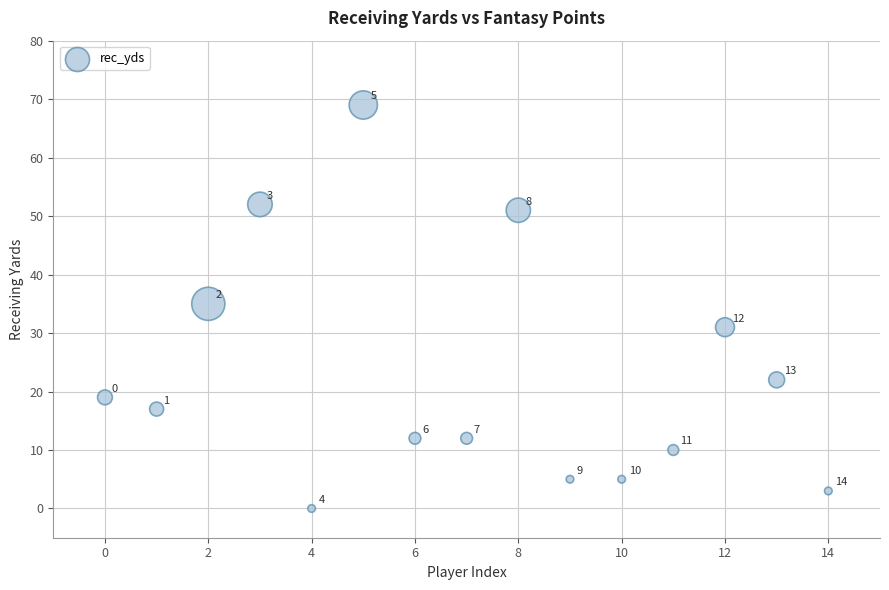

What is the range of Y values (max minus min)?

69